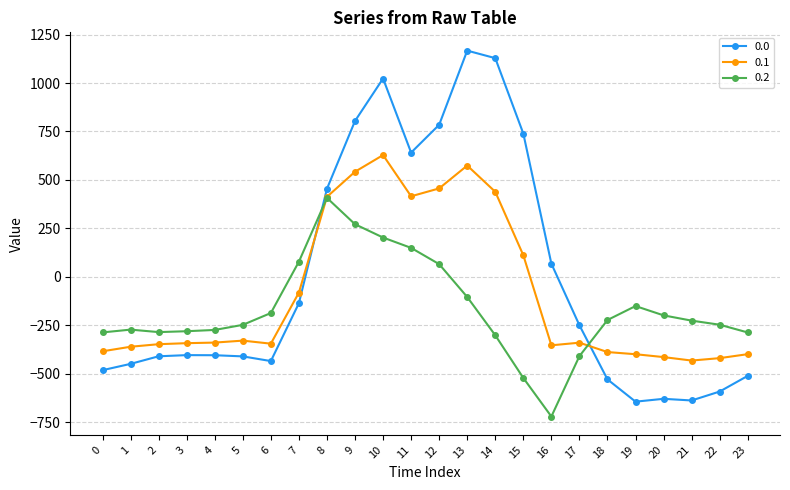

True or false: 0.1 has more than 0 interior local peaks.

True